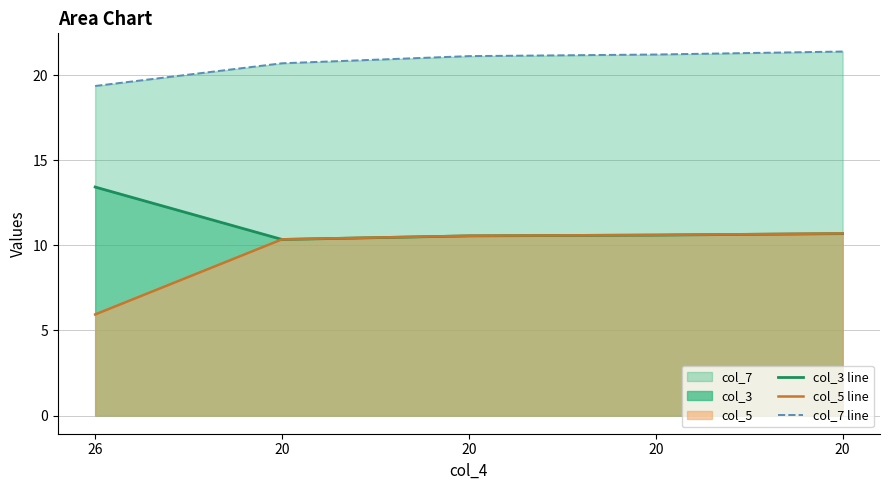

List the series in order of their peak value, lowest first.

col_5 line, col_3 line, col_7 line